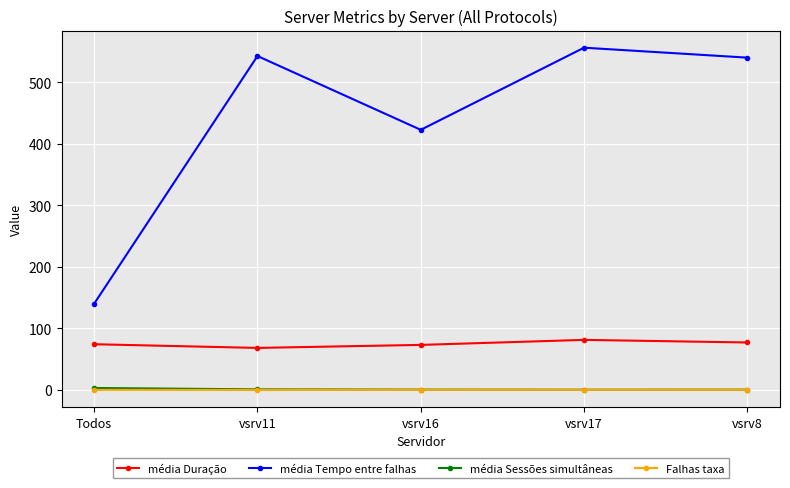

True or false: média Tempo entre falhas has a value of 898.9 at vsrv8.

False